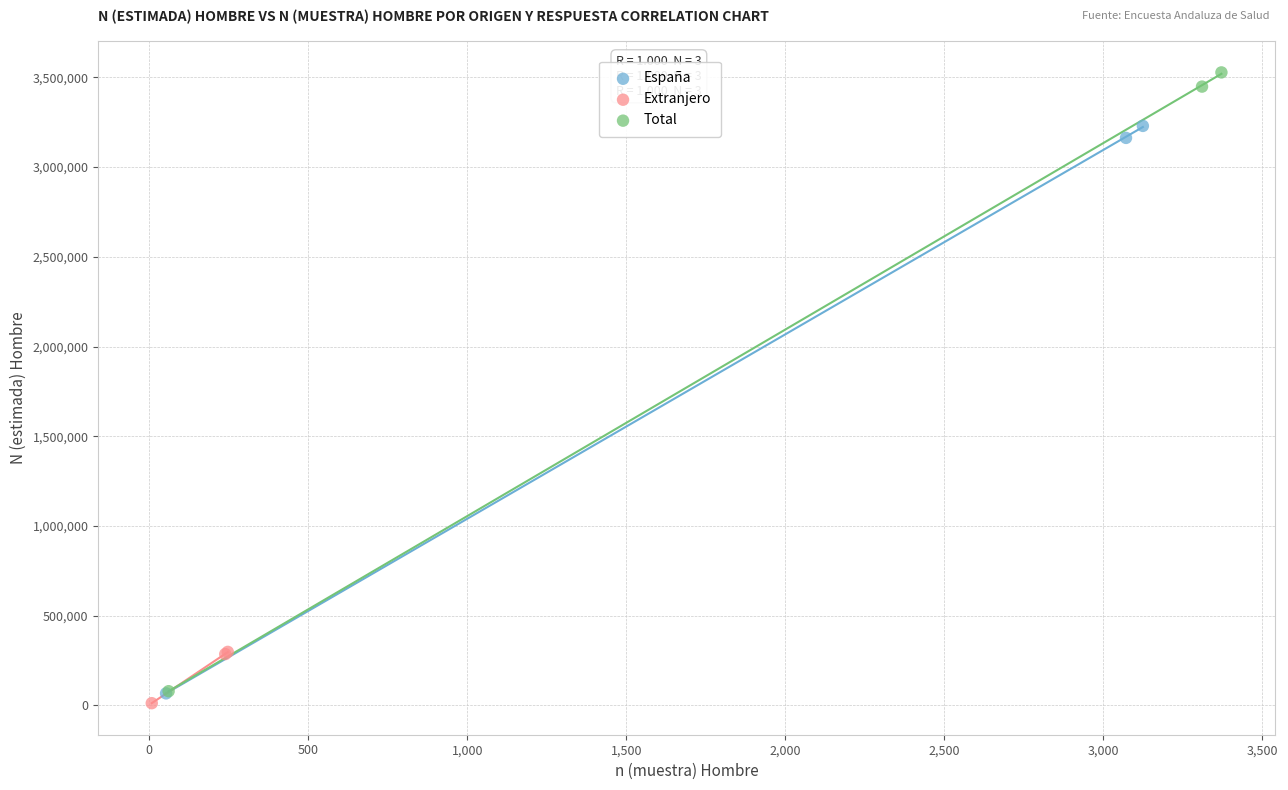

What are all the series names shown in the legend?

España, Extranjero, Total